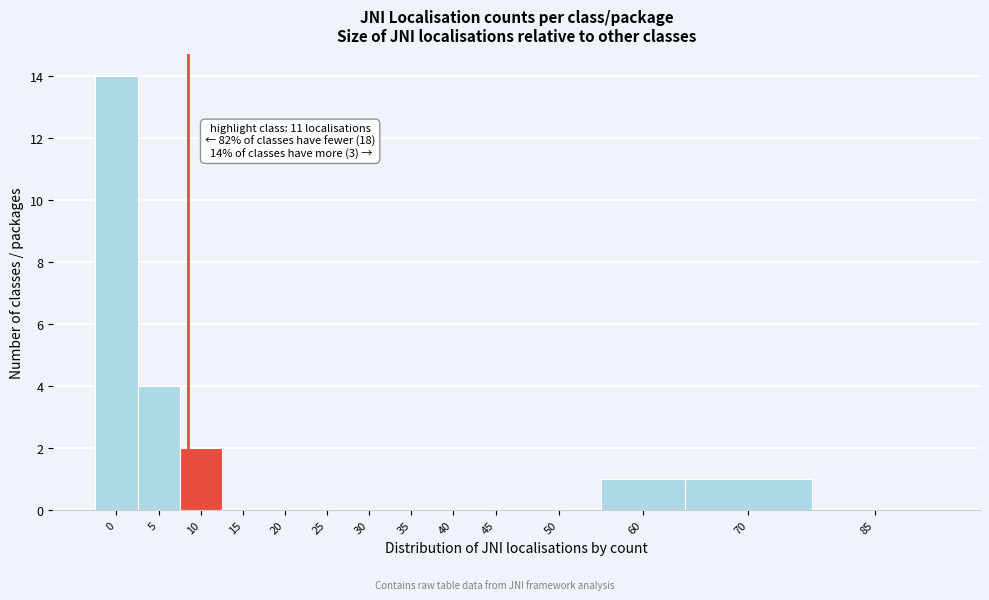

Reading left to right, list all the values displayed in this chart.

0=14	5=4	10=2	15=0	20=0	25=0	30=0	35=0	40=0	45=0	50=0	60=1	70=1	85=0